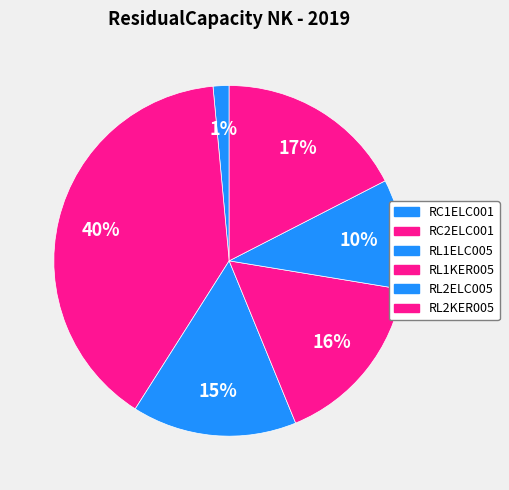

What portion of the pie excludes RL2KER005?

82.5%